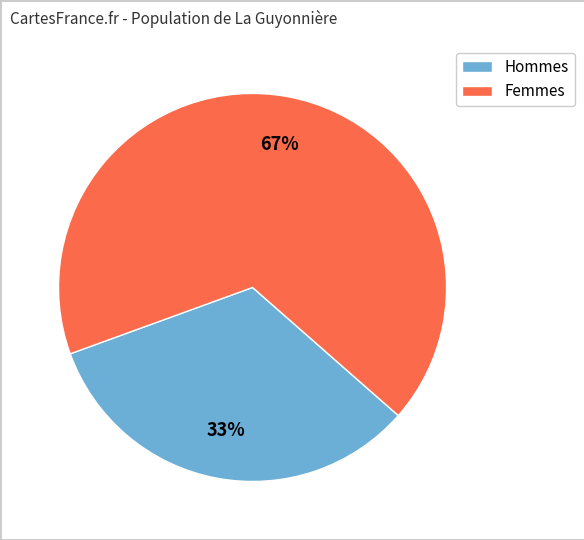

To the nearest percent, what percentage of the pie is Hommes?

33%